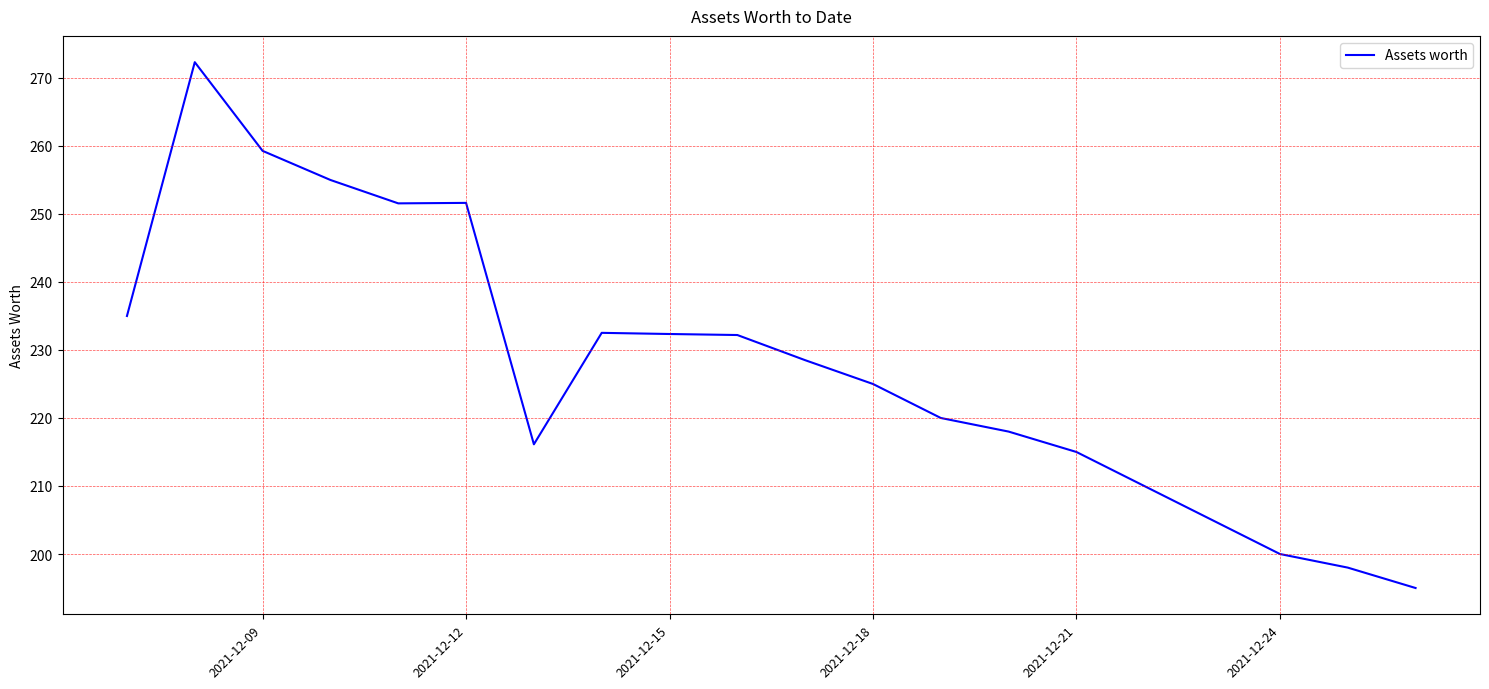

True or false: there are more than 1 points higher than both neighbors.

True